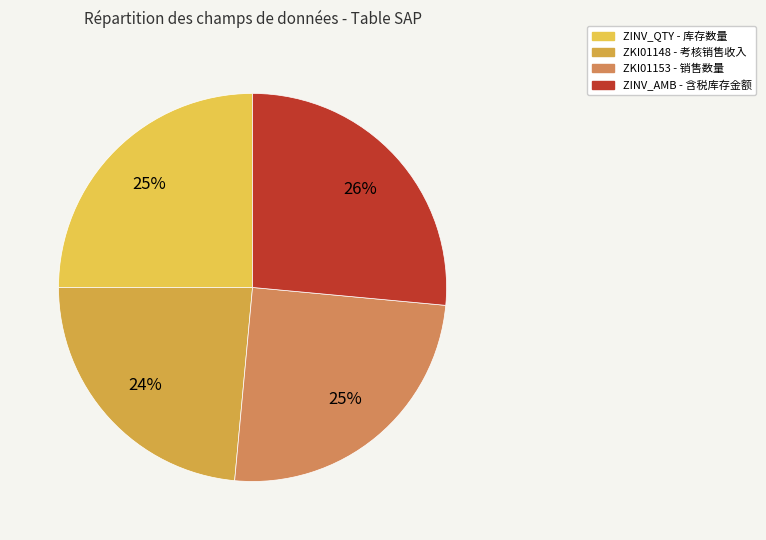

Is it true that ZINV_AMB is 26% of the pie?

True